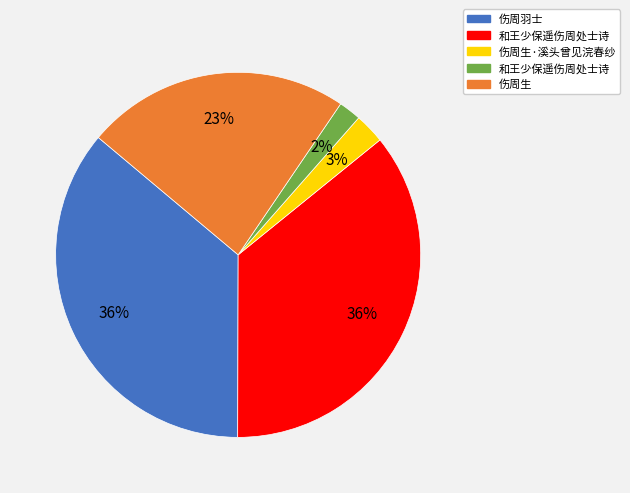

To the nearest percent, what is the average slice percentage?

20%